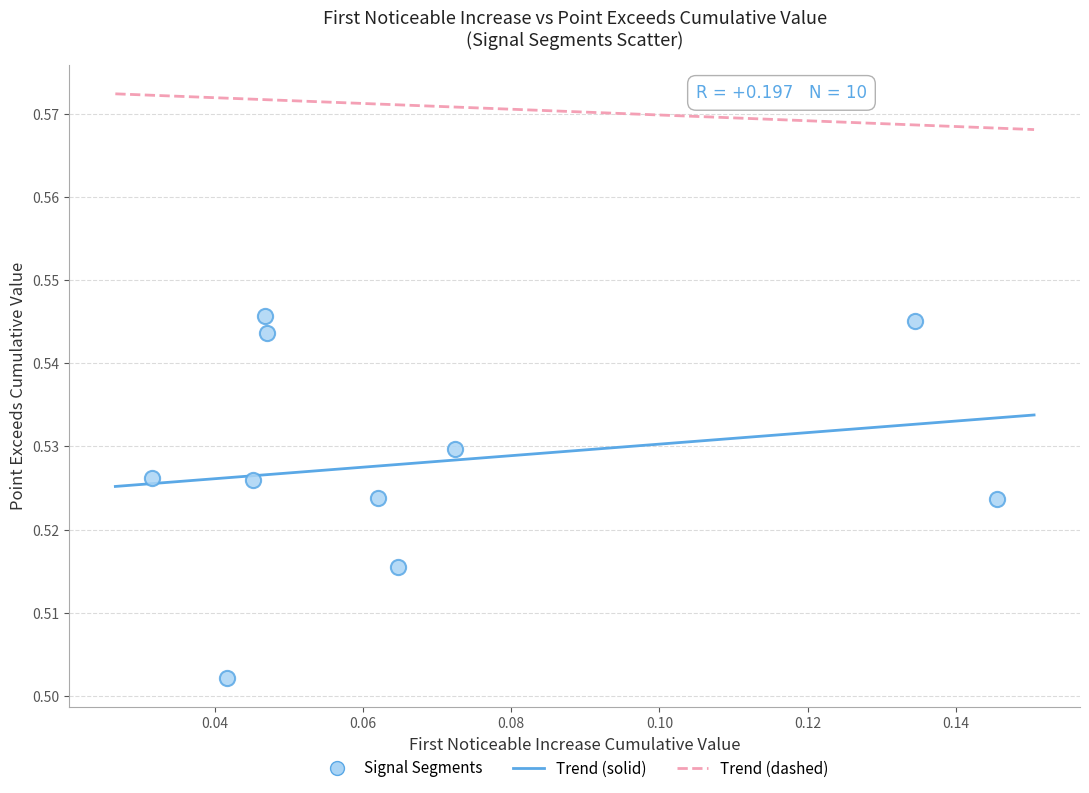

Count the number of points in this scatter plot.

10